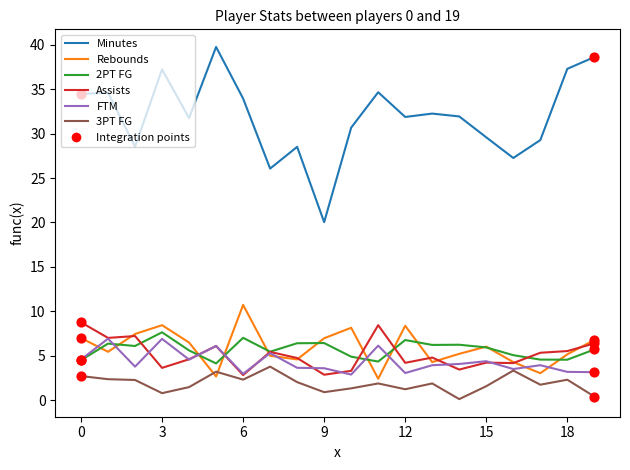

Which series has the largest range (max minus min)?

Minutes